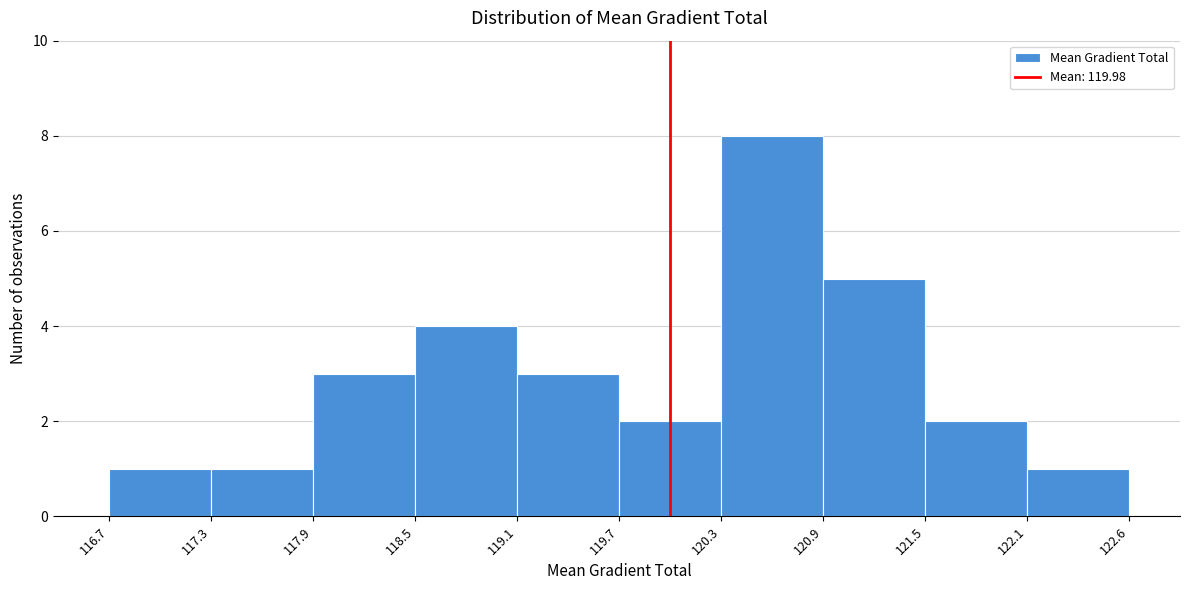

What is the height of the bar covering 117.9 to 118.5 on the x-axis? The values are not printed on the chart, so give them approximately, as read against the axis.

3